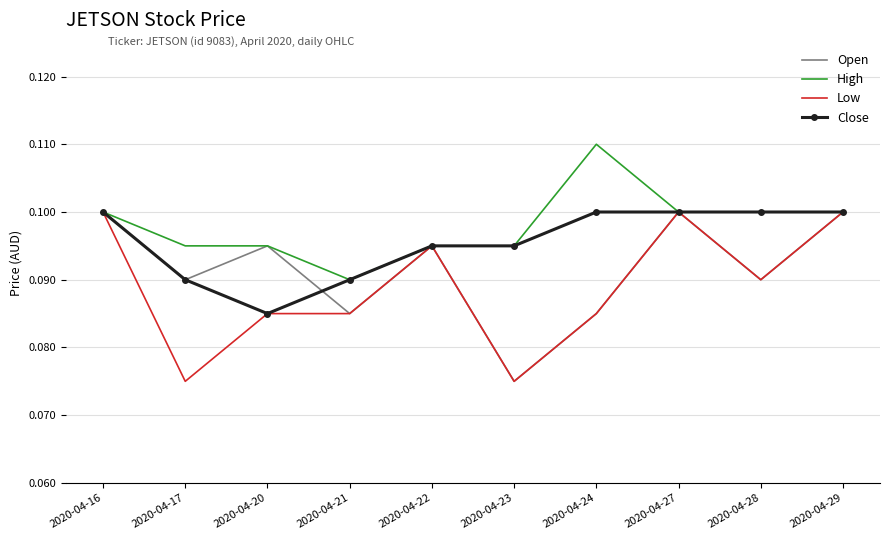

True or false: Close has a value of 0.1 at 2020-04-21.

True